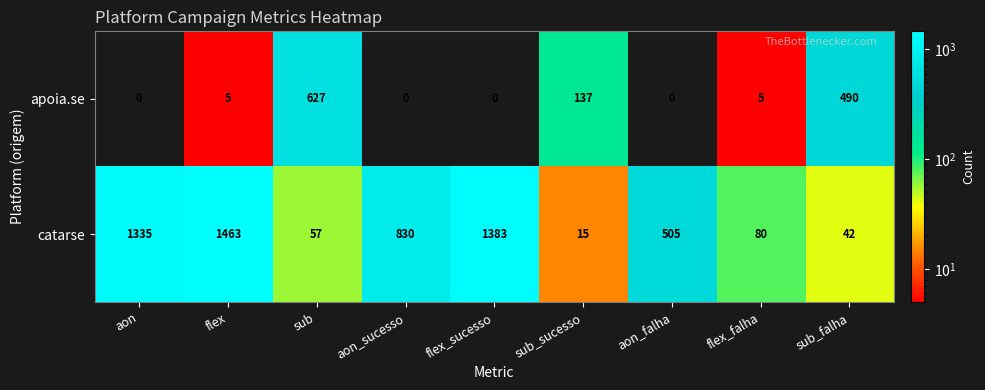

At which category is the sum across all series the highest?

flex